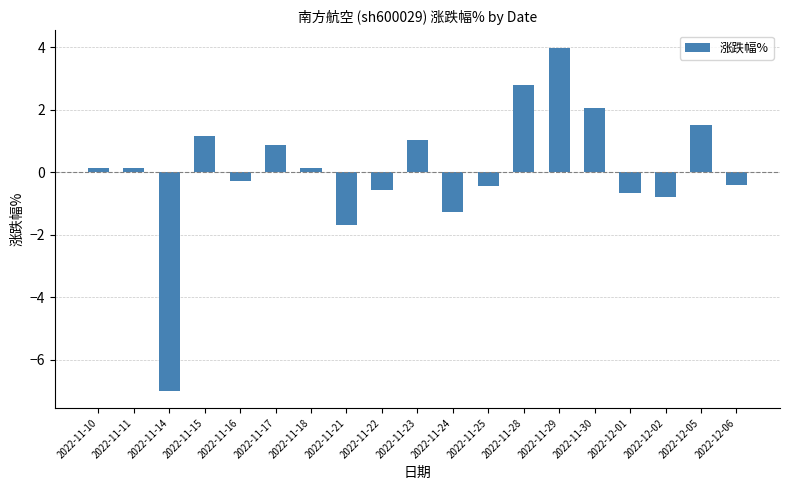

Which has a higher value, 2022-11-30 or 2022-11-22?

2022-11-30